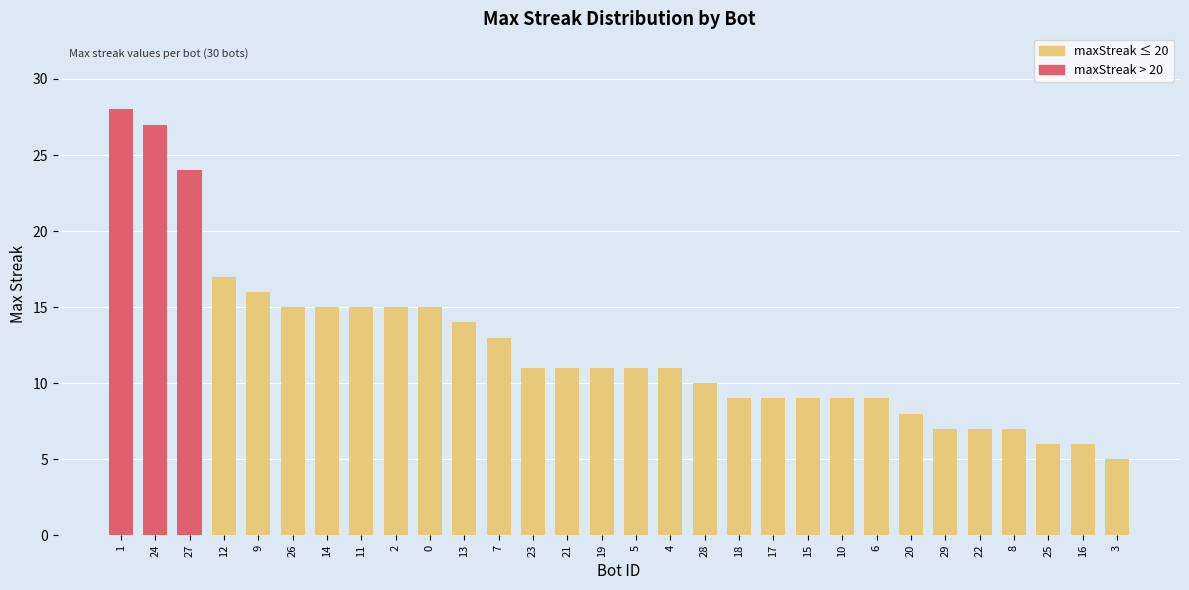

Reading left to right, what are all the values shown in this chart?

28	27	24	17	16	15	15	15	15	15	14	13	11	11	11	11	11	10	9	9	9	9	9	8	7	7	7	6	6	5